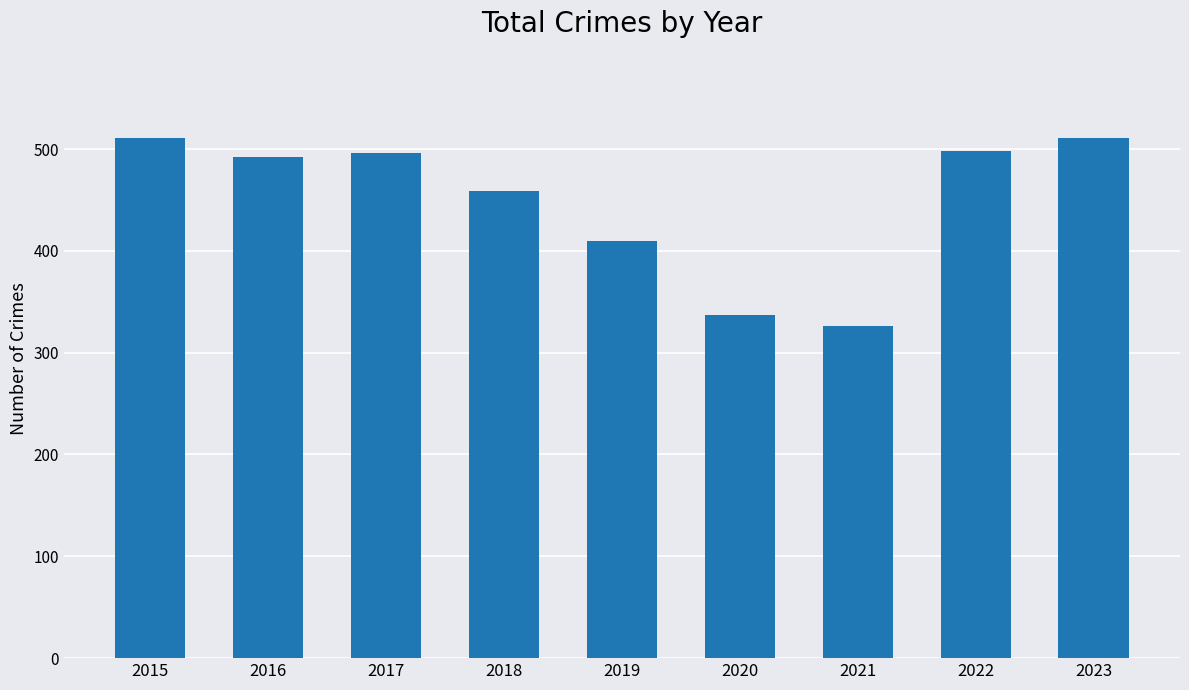

What is the minimum value shown in the chart?

326